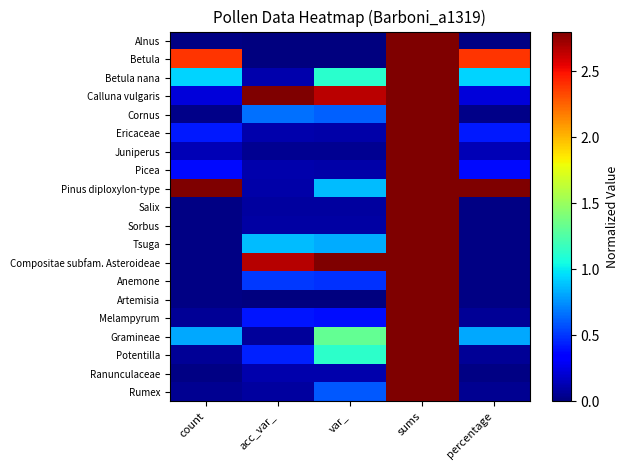

At which category does the chart reach its peak across all series?

sums